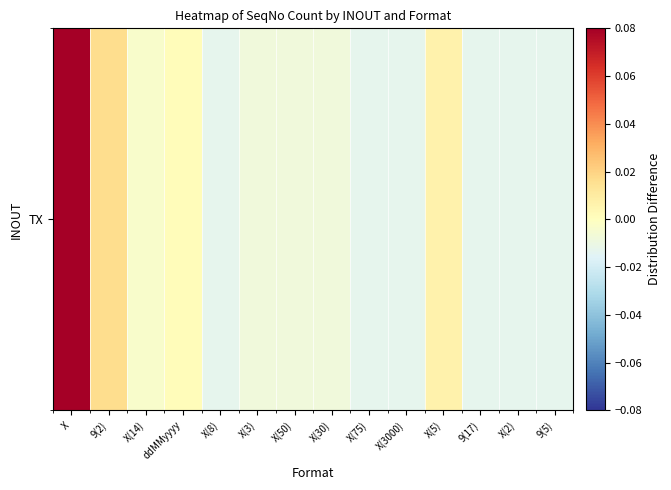

List the labels in order of value, smallest first.

X(8), X(75), X(3000), 9(17), X(2), 9(5), X(3), X(50), X(30), X(14), ddMMyyyy, X(5), 9(2), X